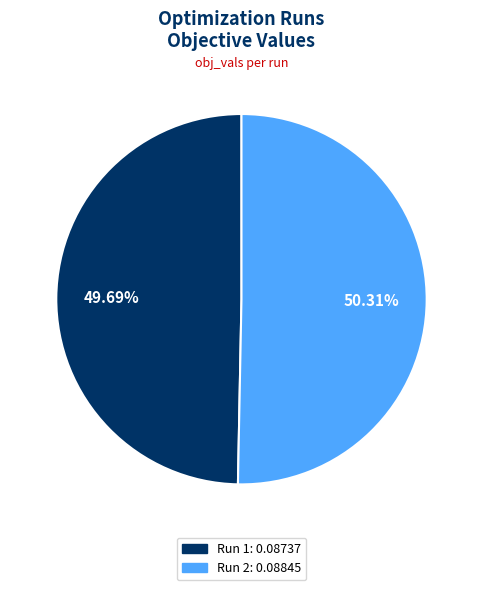

What is the majority slice?

Run 2